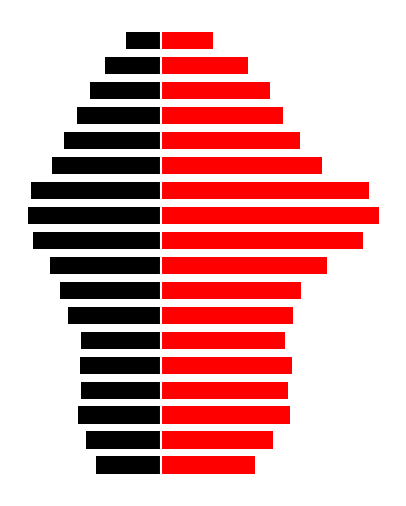

Reading left to right, transcribe all the data shown in this chart.

Comuni 1-8: -1248	-1424	-1580	-1534	-1542	-1527	-1784	-1922	-2117	-2454	-2550	-2482	-2082	-1858	-1596	-1356	-1074	-666
Comuni 9-15: 1812	2145	2481	2445	2509	2380	2528	2687	3189	3875	4172	3985	3081	2662	2351	2091	1667	1000